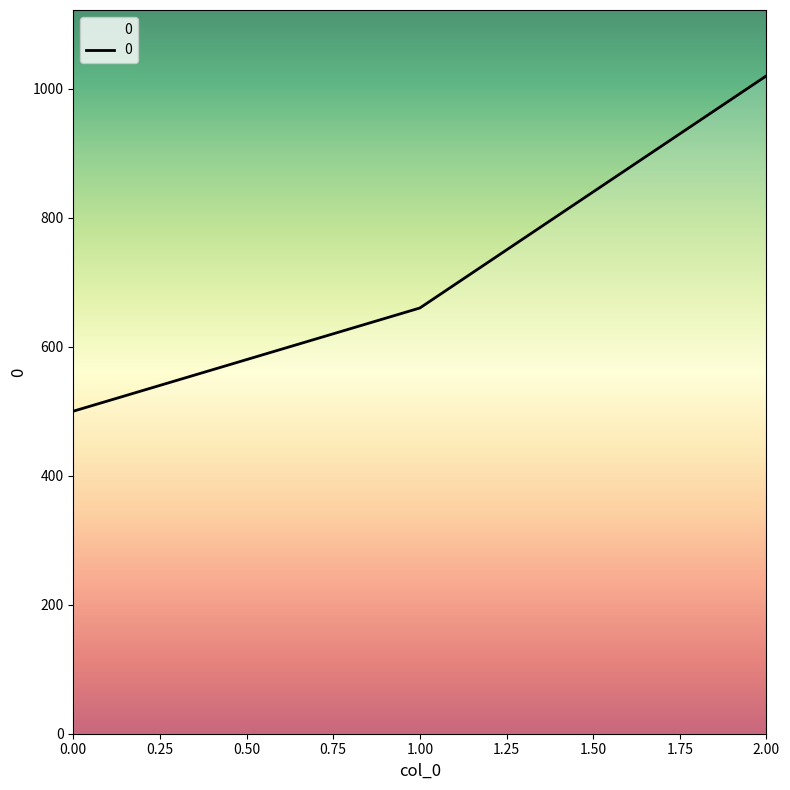

Where is the data nearest to the value 760?

1.00